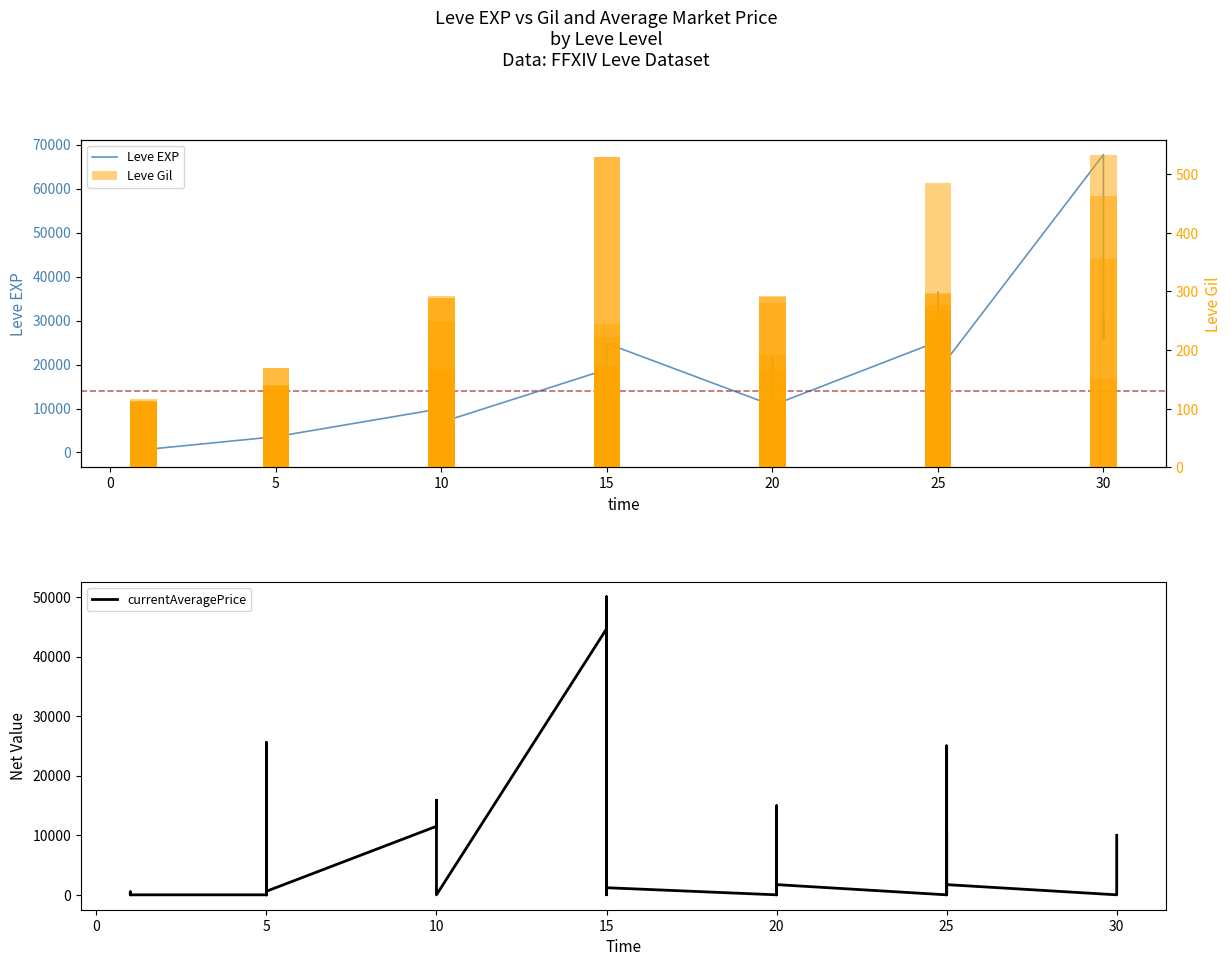

List the series in order of their peak value, lowest first.

Leve Gil, currentAveragePrice, Leve EXP